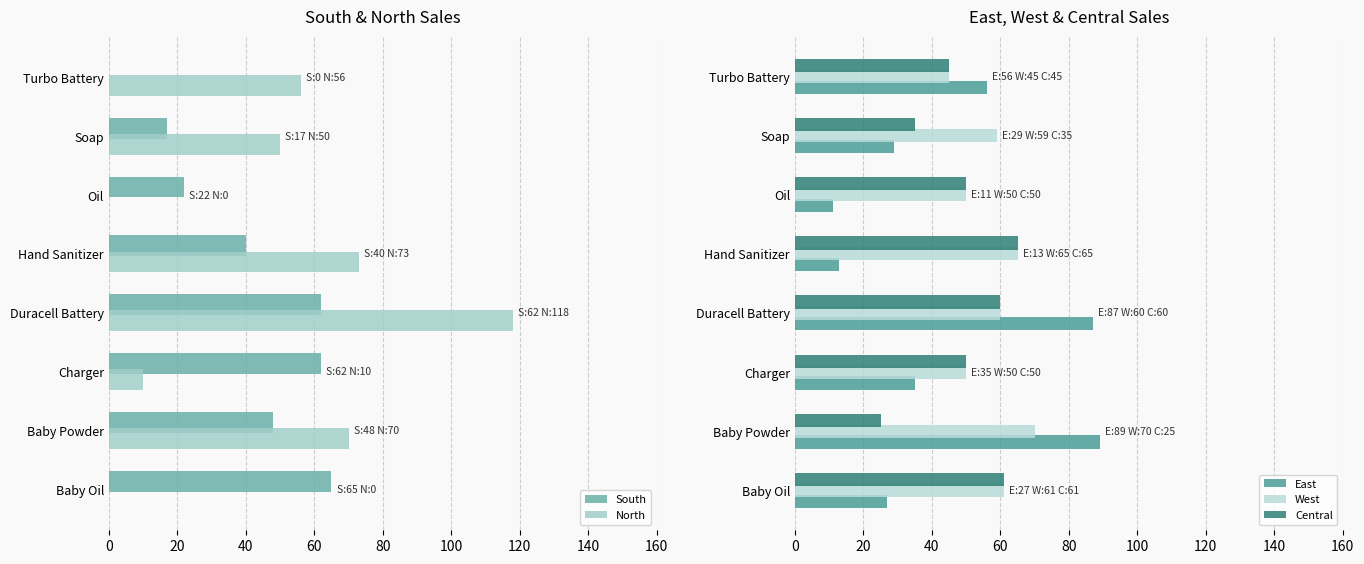

Reading left to right, what are all the values shown in this chart?

South: 65	48	62	62	40	22	17	0
North: 0	70	10	118	73	0	50	56
East: 27	89	35	87	13	11	29	56
West: 61	70	50	60	65	50	59	45
Central: 61	25	50	60	65	50	35	45